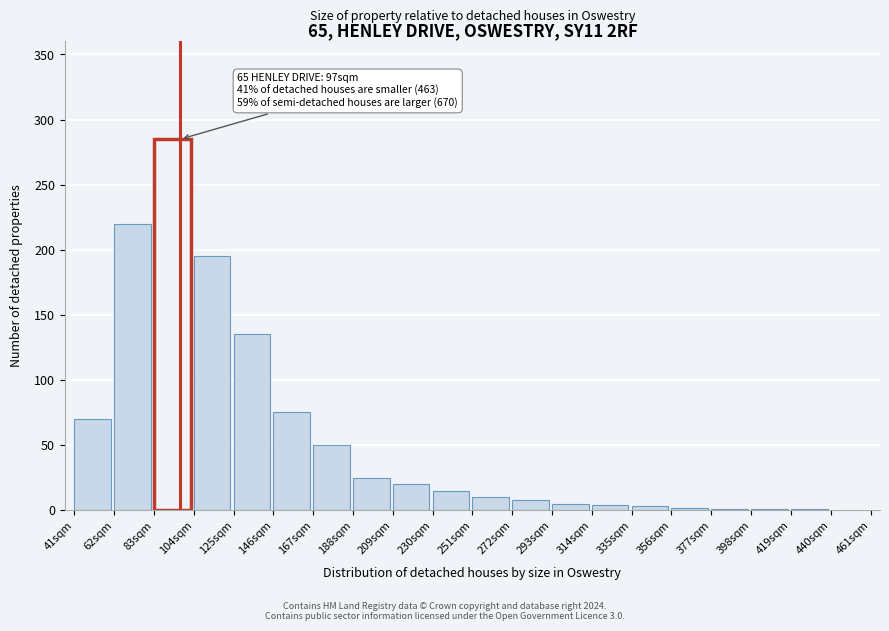

Where is the data nearest to the value 142?

125sqm